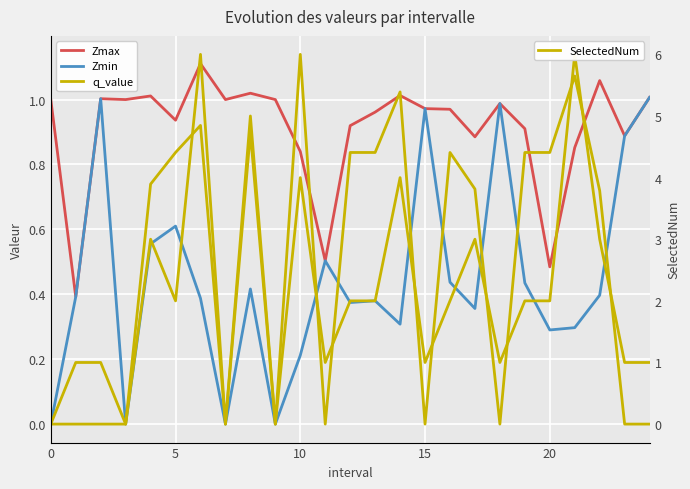

How many data points in q_value are above 0?

14